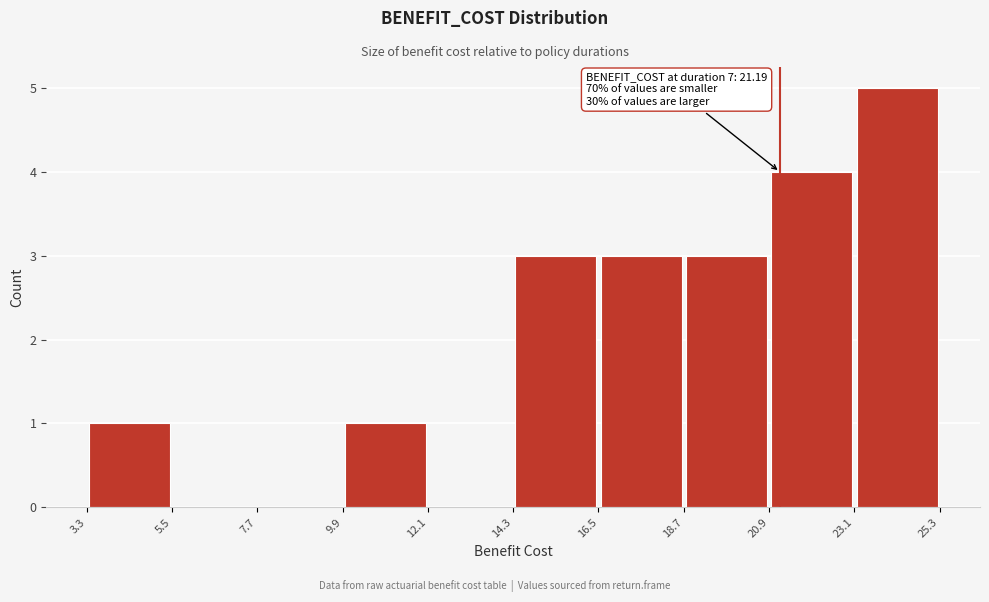

Over which range of the x-axis is the bar tallest?

23.1 to 25.3